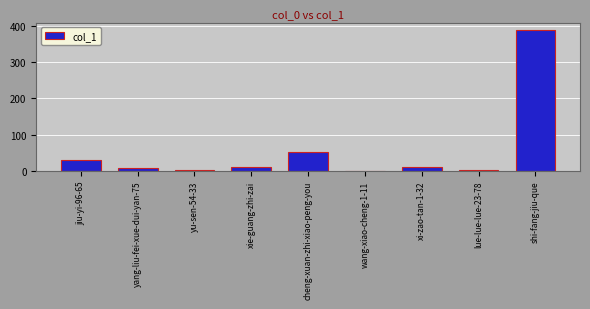

Is it true that the value at xi-zao-tan-1-32 is 12?

True